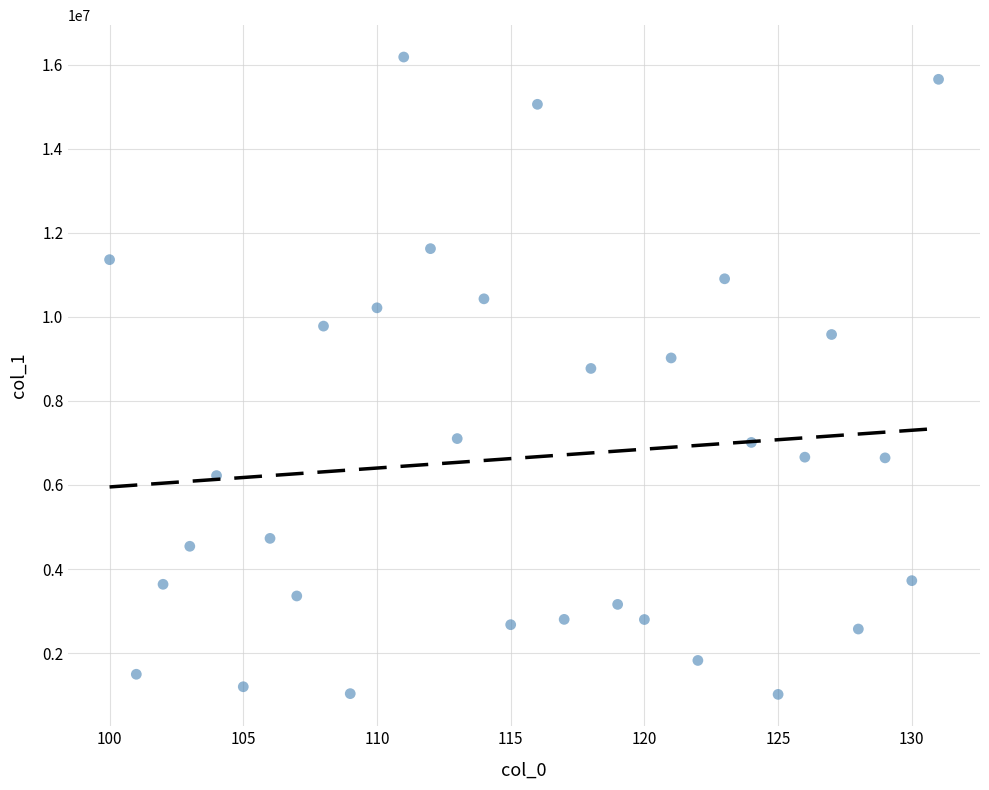

What Y value in the scatter plot is closest to 8599498?

8772271